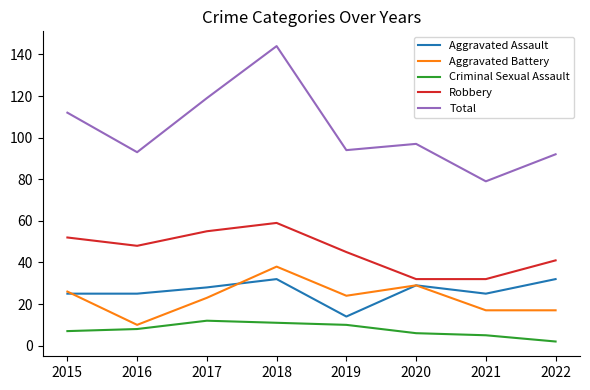

What is the average value of the Aggravated Assault series?

26